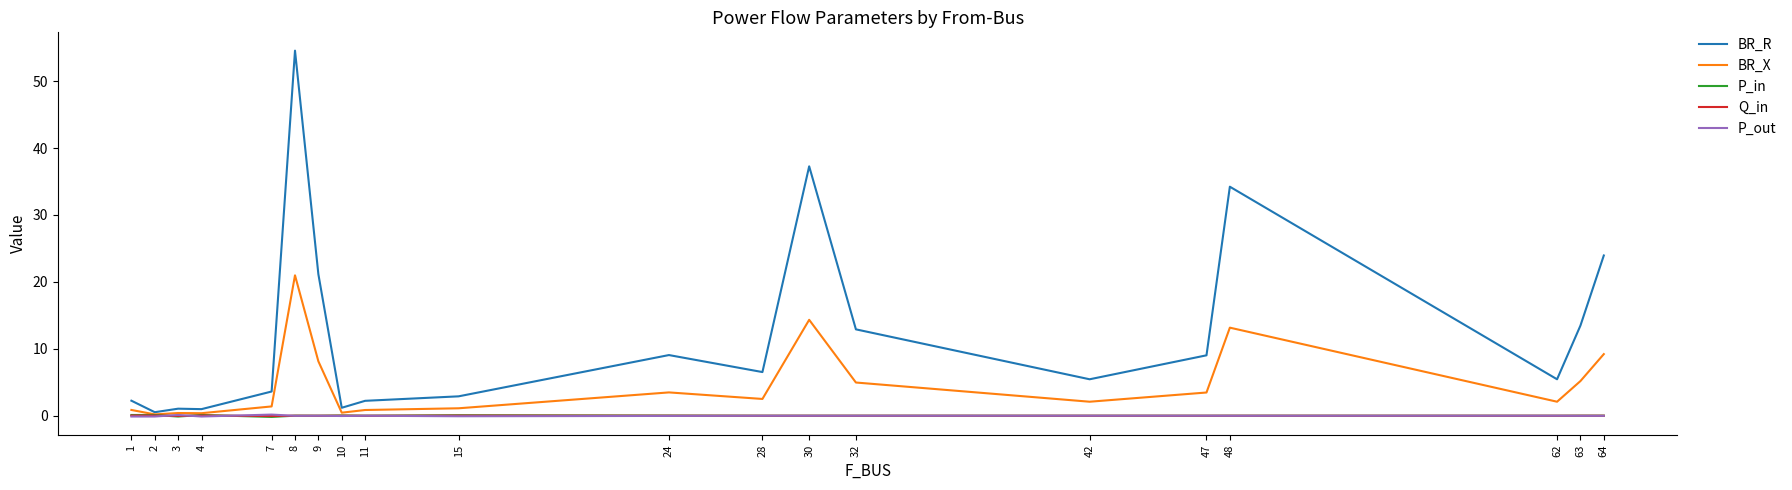

What is the sum of the P_out values at 15 and 9?

-0.1